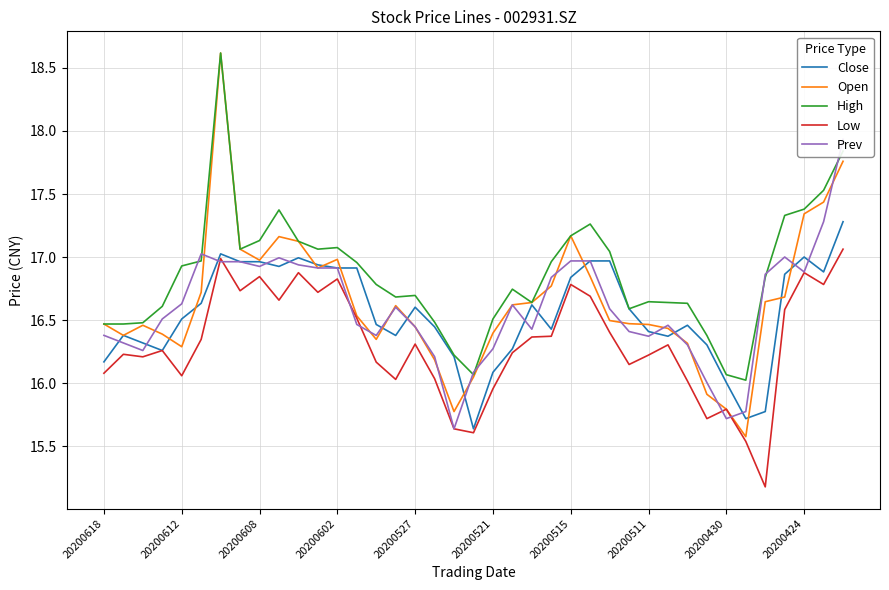

What is the sum of the Open values at 33 and 15?

32.2